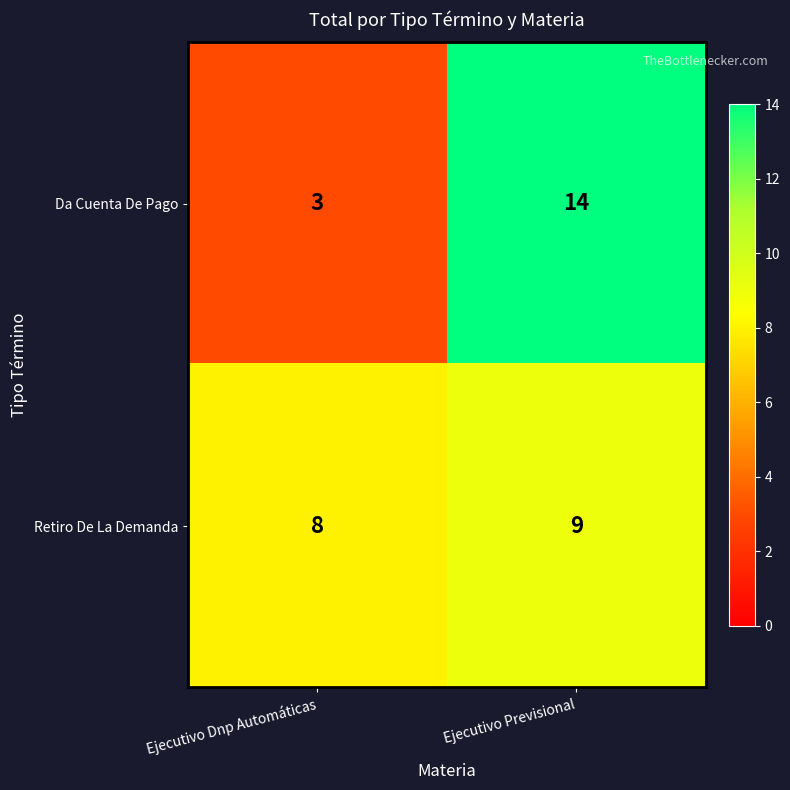

Where is Retiro De La Demanda nearest to the value 8?

Ejecutivo Dnp Automáticas